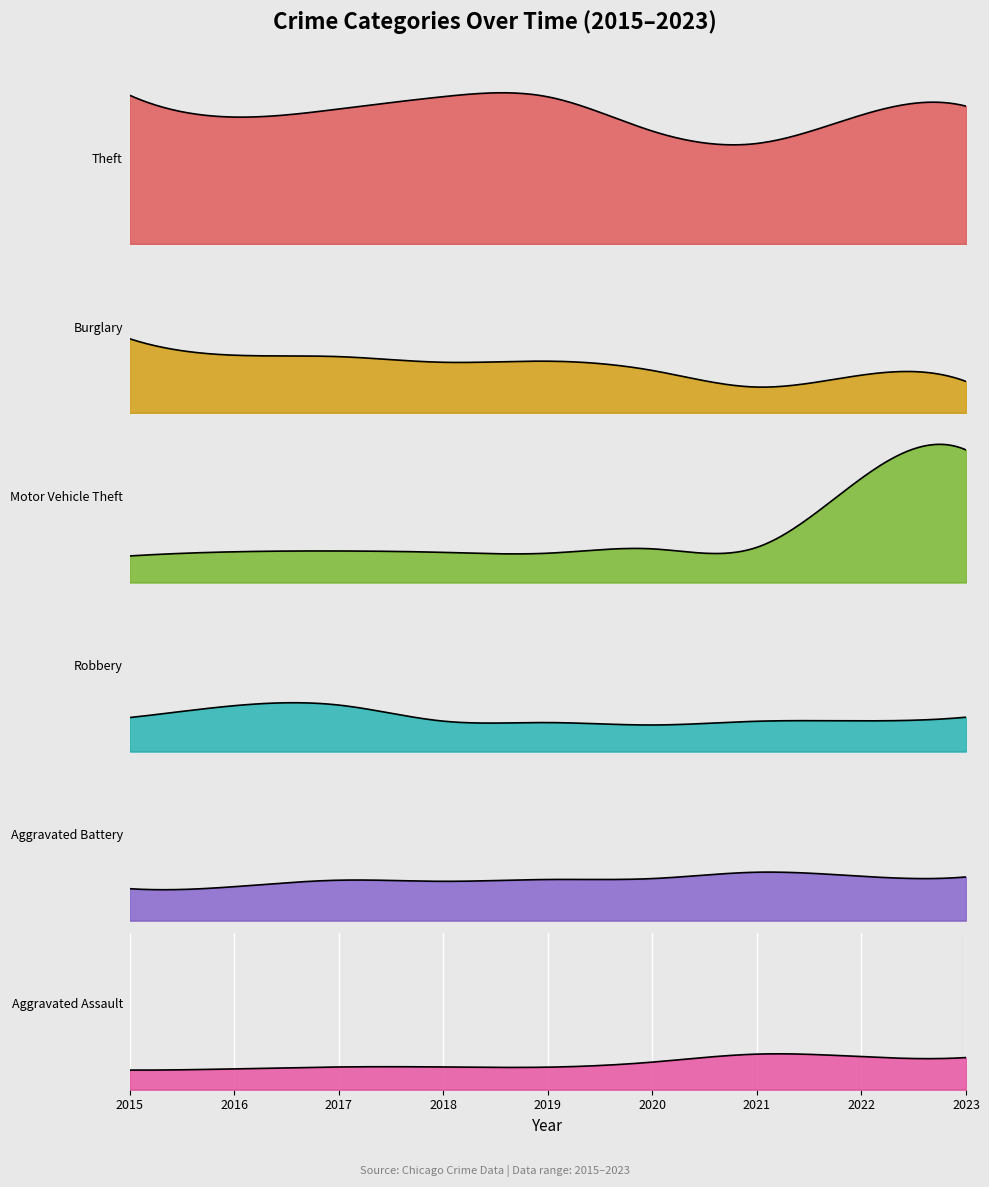

True or false: Theft and Burglary intersect in this chart.

False